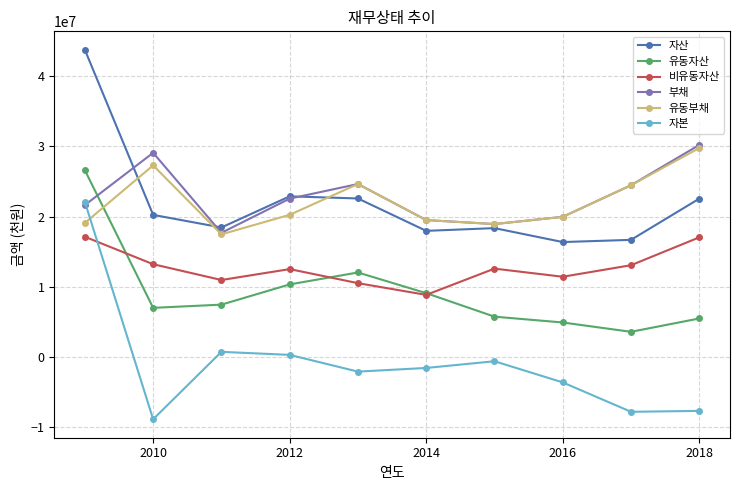

Which series has the largest total across all categories?

부채